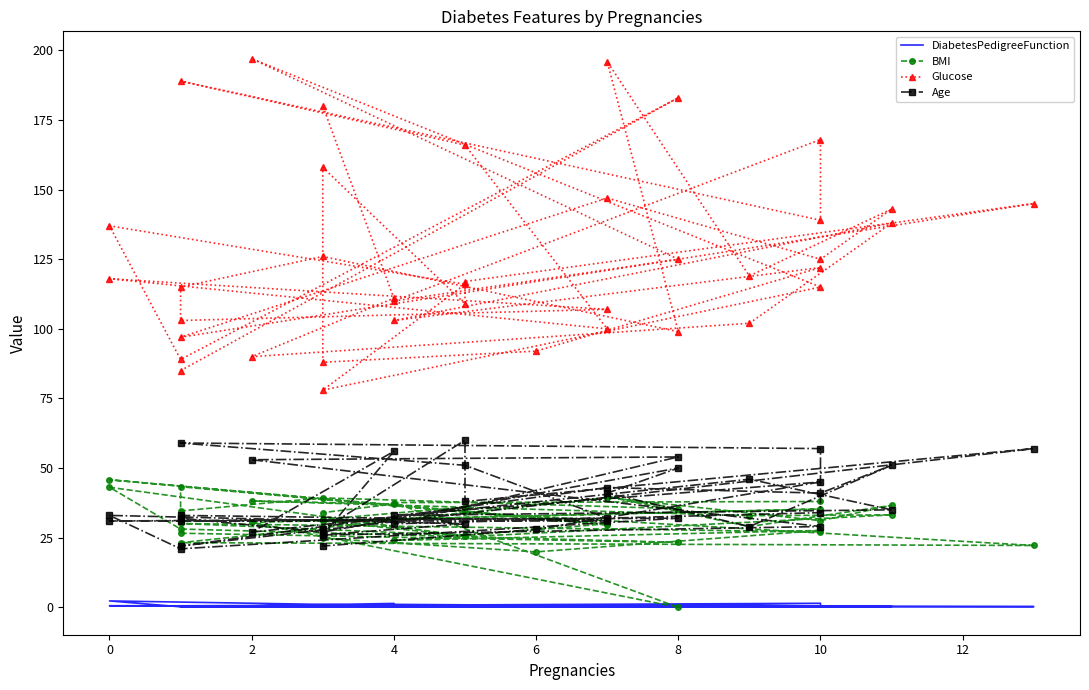

True or false: DiabetesPedigreeFunction and Age intersect in this chart.

False